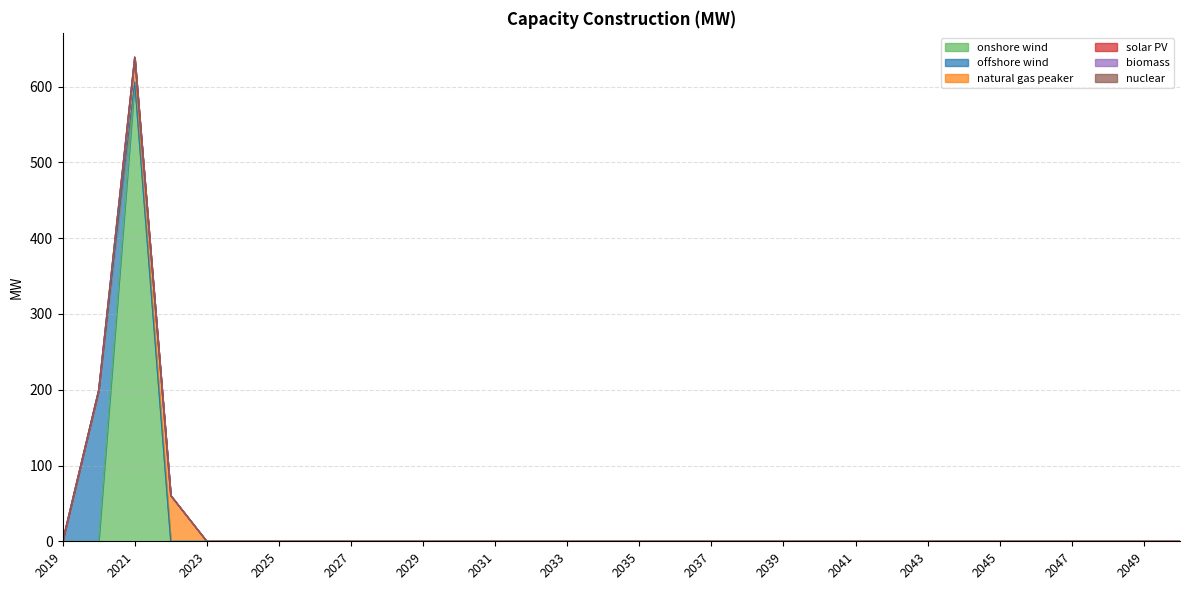

Where is solar PV nearest to the value 0?

2019